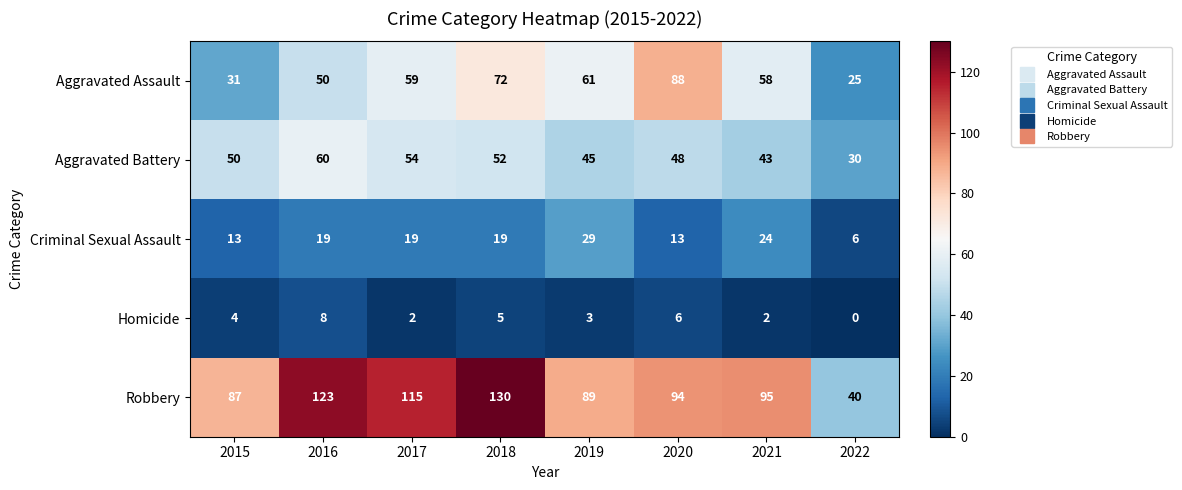

At which label is Aggravated Battery closest to 45?

2019